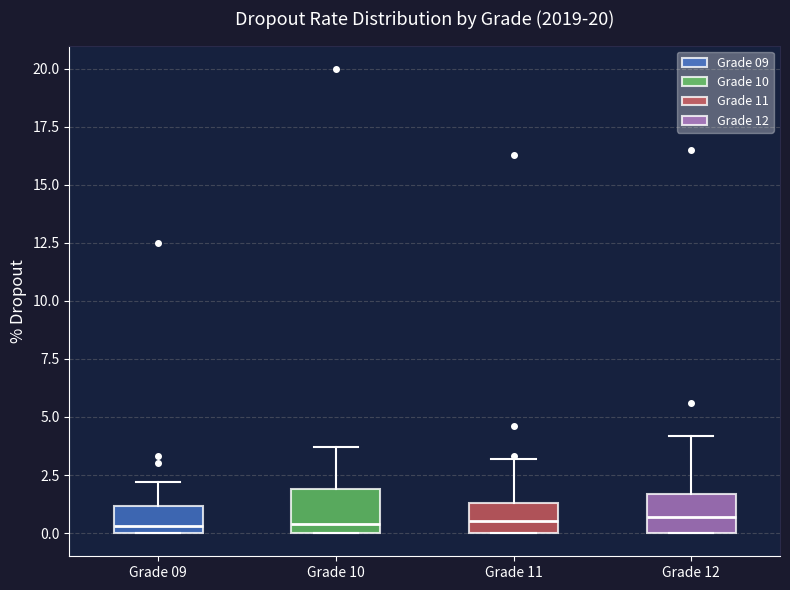

Reading left to right, read every box against the y-axis: the position of its median line, the range the box covers, and the ends of its whiskers. The values are not printed on the chart, so give them approximately, as read against the axis.

Grade 09: median 0.5, box 0.0 to 1.0, whiskers 0.0 to 2.0
Grade 10: median 0.5, box 0.0 to 2.0, whiskers 0.0 to 3.5
Grade 11: median 0.5, box 0.0 to 1.5, whiskers 0.0 to 3.0
Grade 12: median 0.5, box 0.0 to 1.5, whiskers 0.0 to 4.0